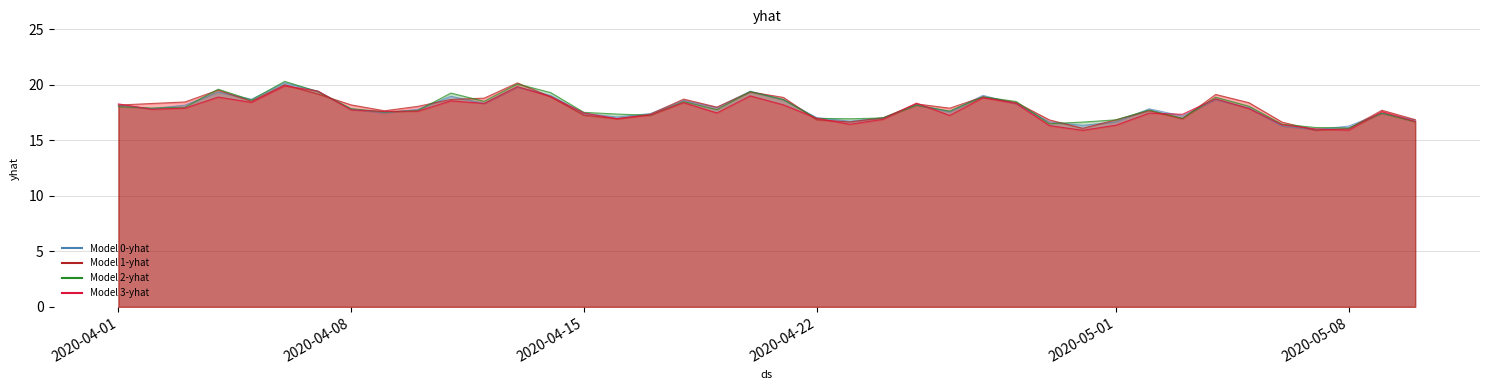

What is the maximum value shown in the chart?

20.2